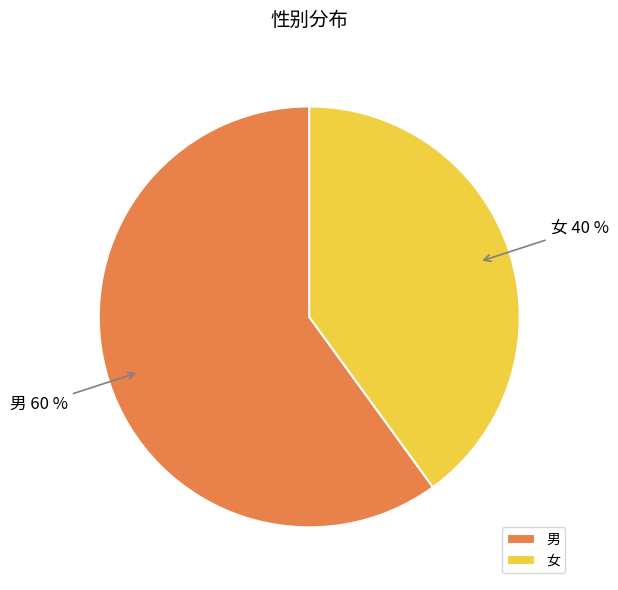

Is it true that 女 is 40% of the pie?

True